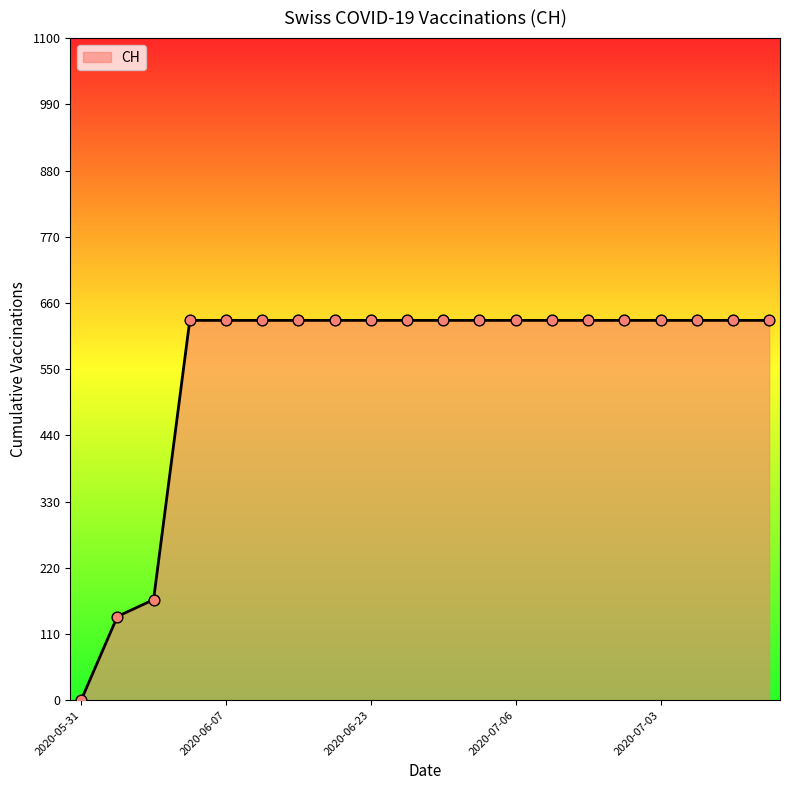

What is the greatest value displayed?

631